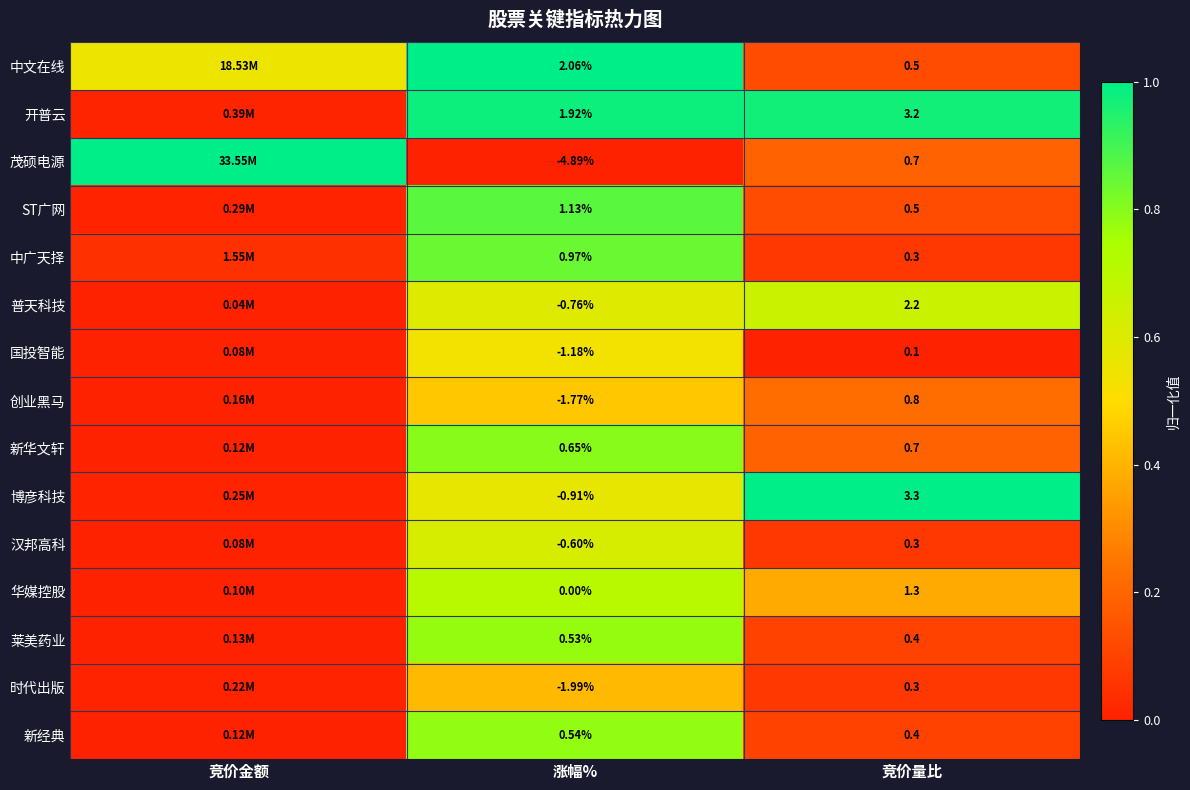

Between 涨幅% and 竞价量比, which series saw the biggest shift?

茂硕电源